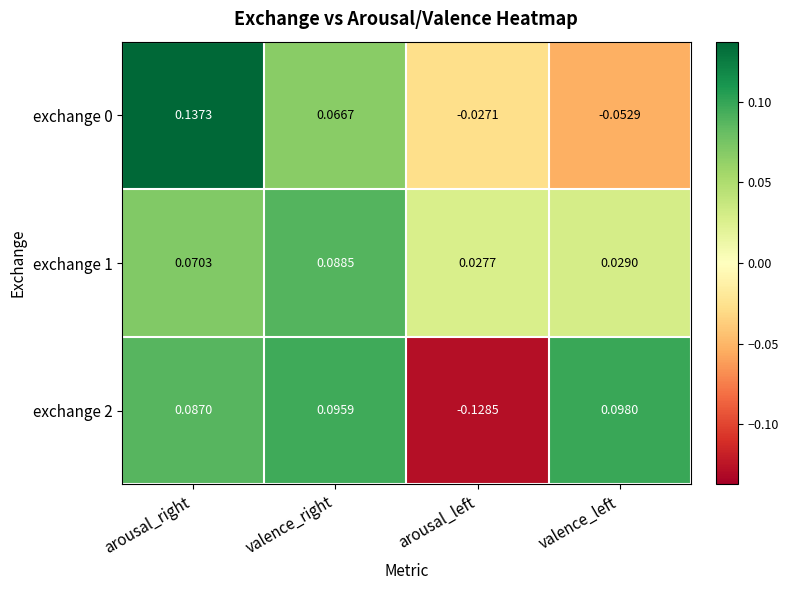

Rank the categories by exchange 0 value from lowest to highest.

valence_left, arousal_left, valence_right, arousal_right